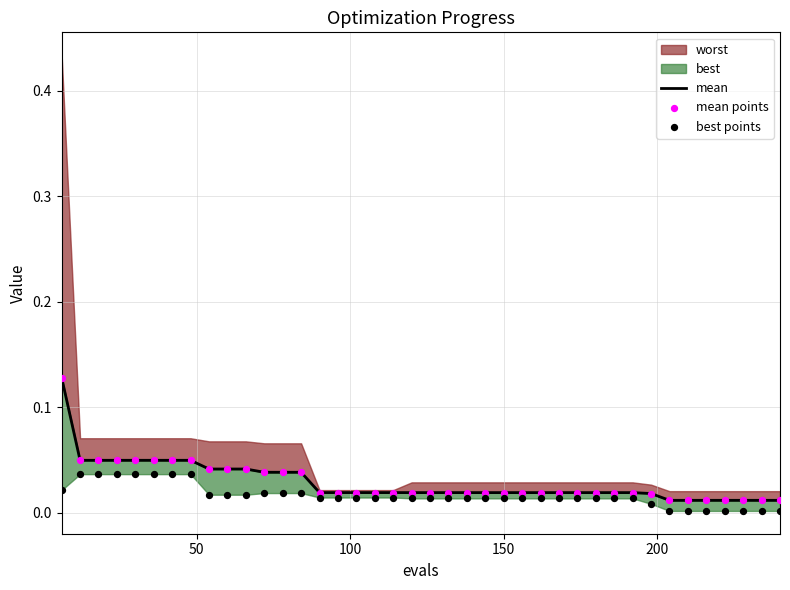

Which series reaches the minimum Y coordinate?

best points